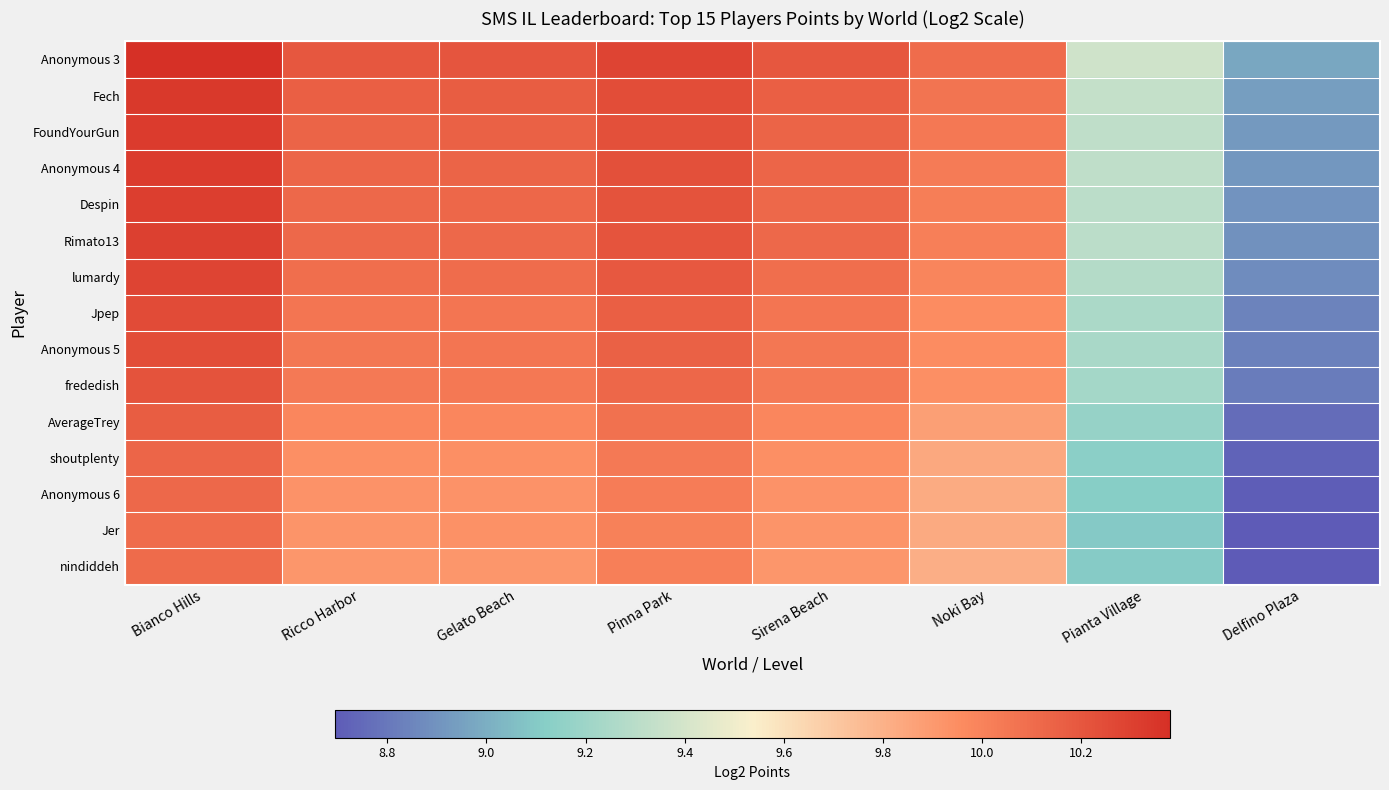

How many distinct data groups are displayed?

15